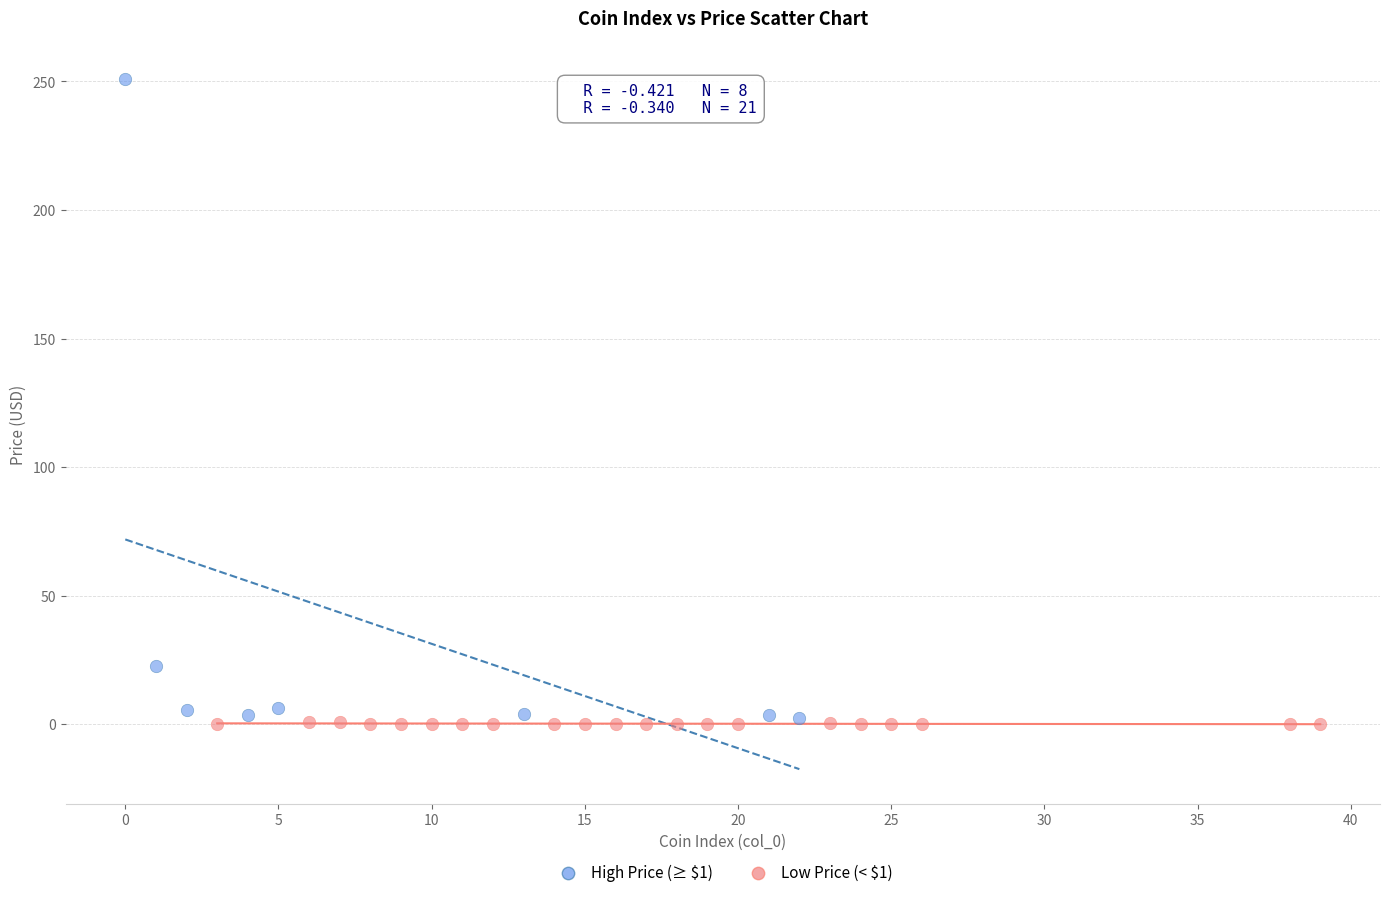

Which series reaches the maximum Y coordinate?

High Price (≥ $1)